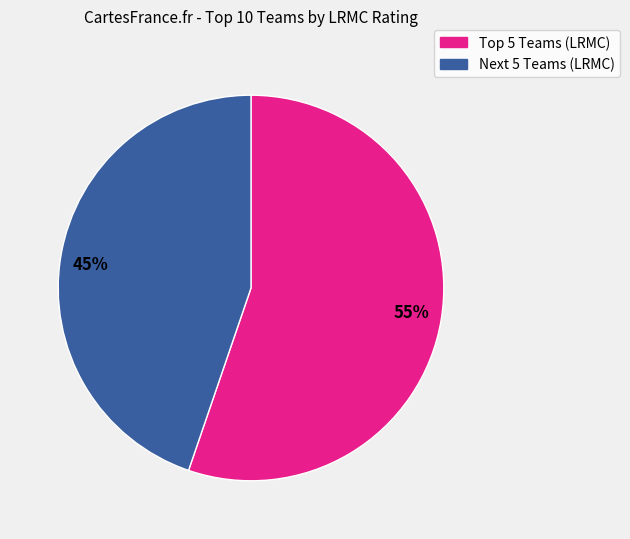

How many segments does this pie chart have?

2